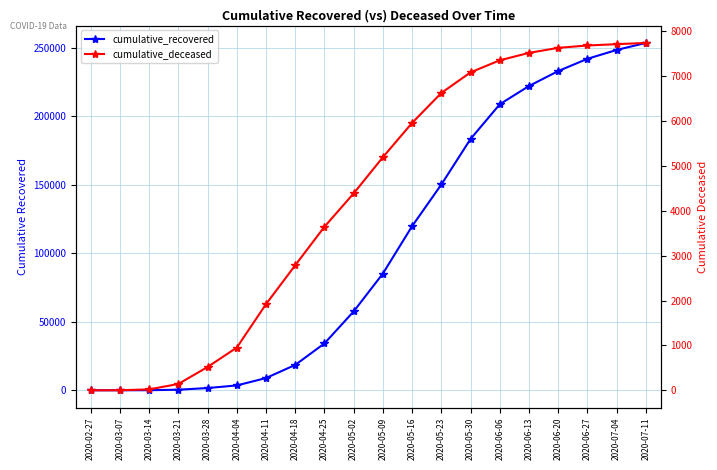

List the labels in order of cumulative_deceased value, smallest first.

2020-02-27, 2020-03-07, 2020-03-14, 2020-03-21, 2020-03-28, 2020-04-04, 2020-04-11, 2020-04-18, 2020-04-25, 2020-05-02, 2020-05-09, 2020-05-16, 2020-05-23, 2020-05-30, 2020-06-06, 2020-06-13, 2020-06-20, 2020-06-27, 2020-07-04, 2020-07-11